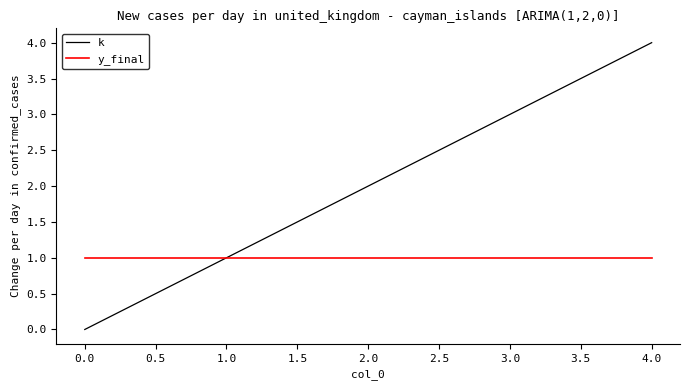

At how many categories does at least one series exceed 0?

5